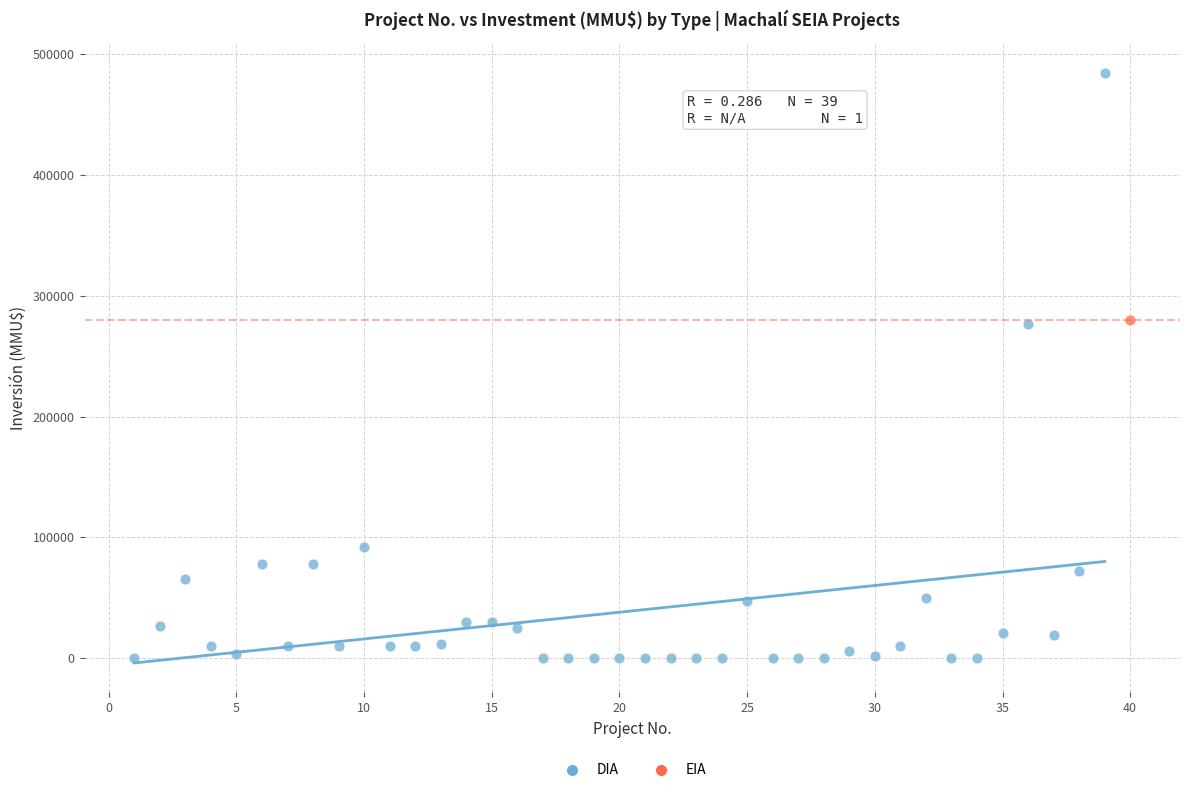

What are all the series names shown in the legend?

DIA, EIA